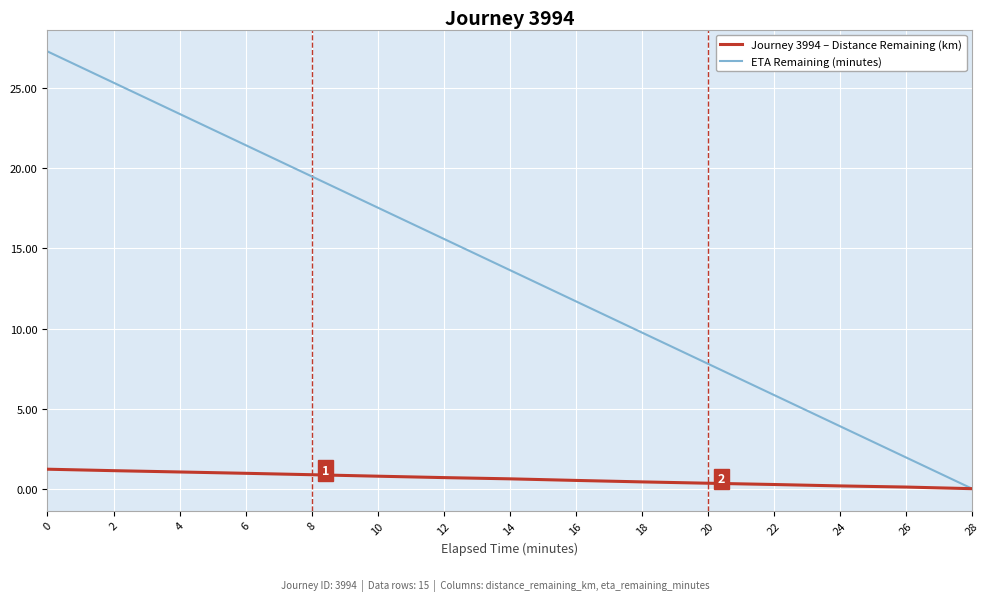

The value of Journey 3994 – Distance Remaining (km) at 10 is 0.8. True or false?

True